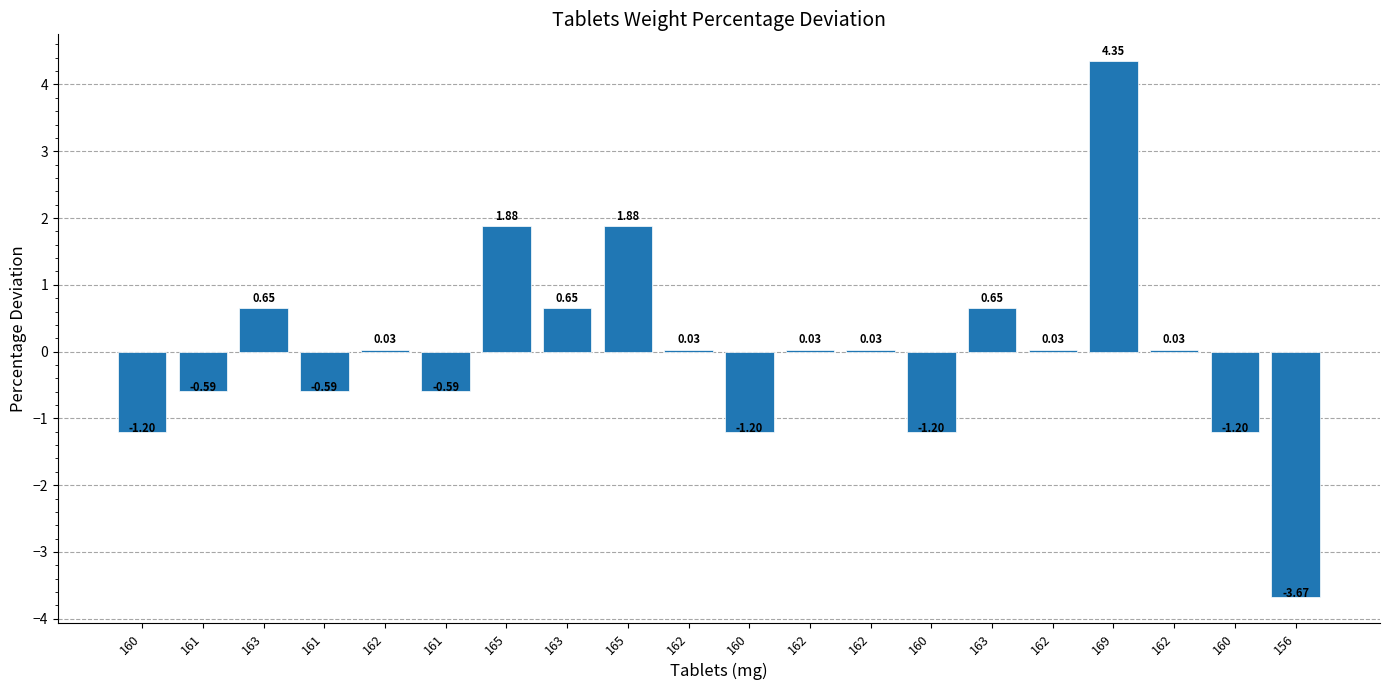

List the labels in order of value, largest first.

169, 165, 165, 163, 163, 163, 162, 162, 162, 162, 162, 162, 161, 161, 161, 160, 160, 160, 160, 156